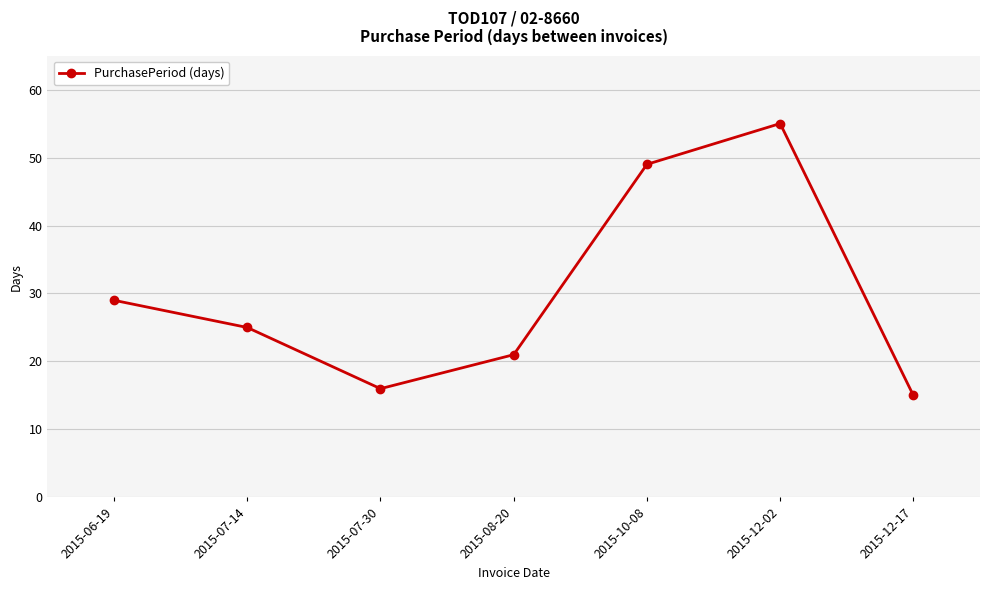

The chart shows a value of 49 at 2015-10-08. True or false?

True